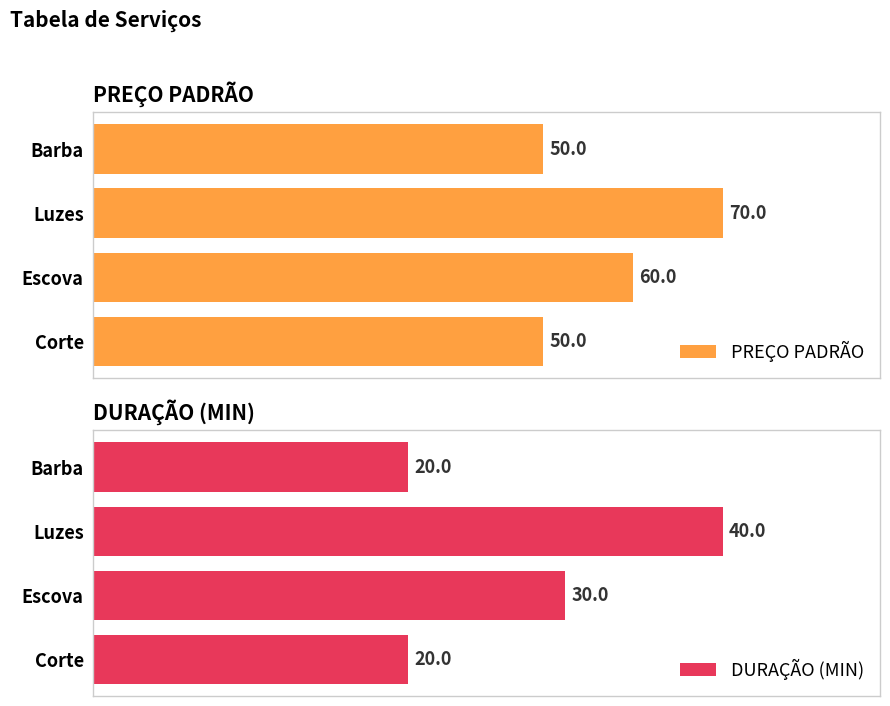

Where is PREÇO PADRÃO nearest to the value 60?

Escova